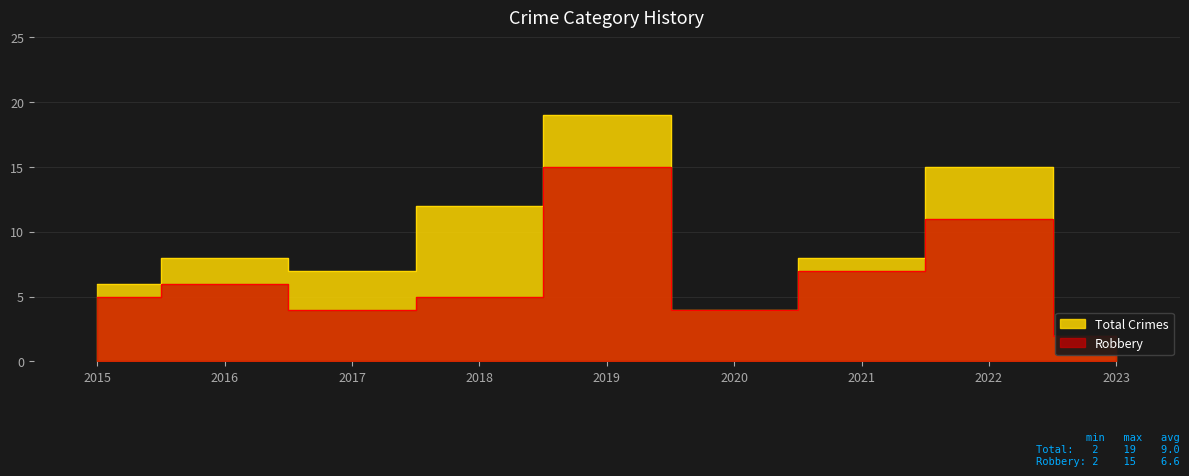

List the labels in order of Total value, smallest first.

2023, 2020, 2015, 2017, 2016, 2021, 2018, 2022, 2019